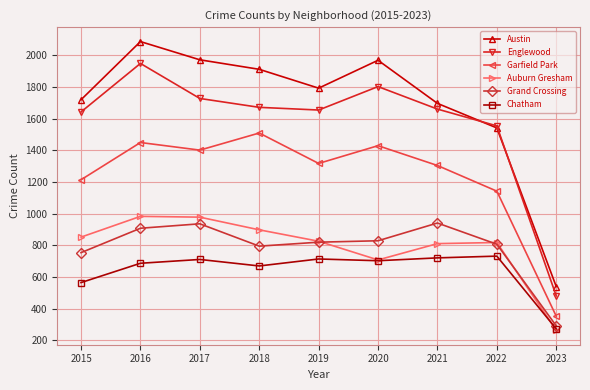

Where is the first local maximum for Englewood?

2016